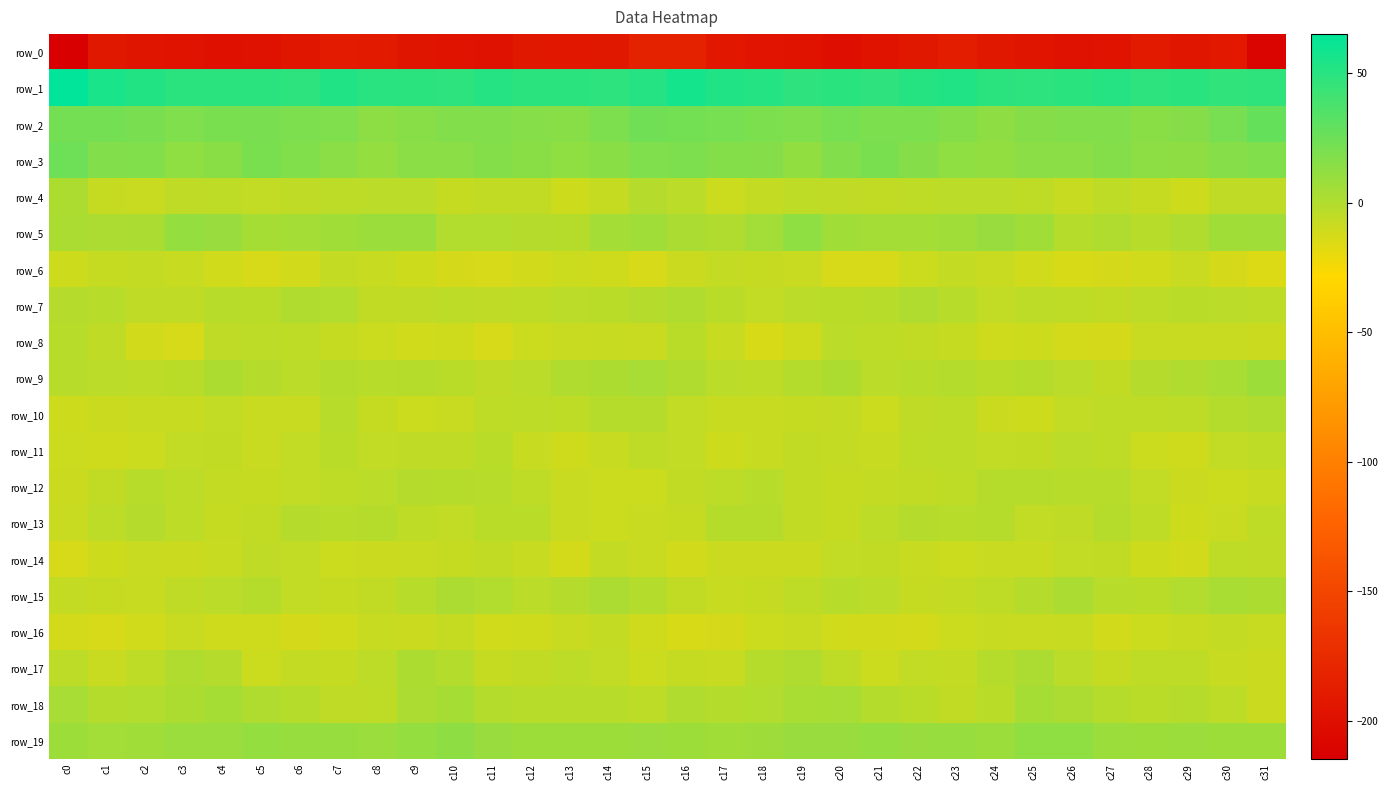

Between c26 and c3, which is larger?

c3